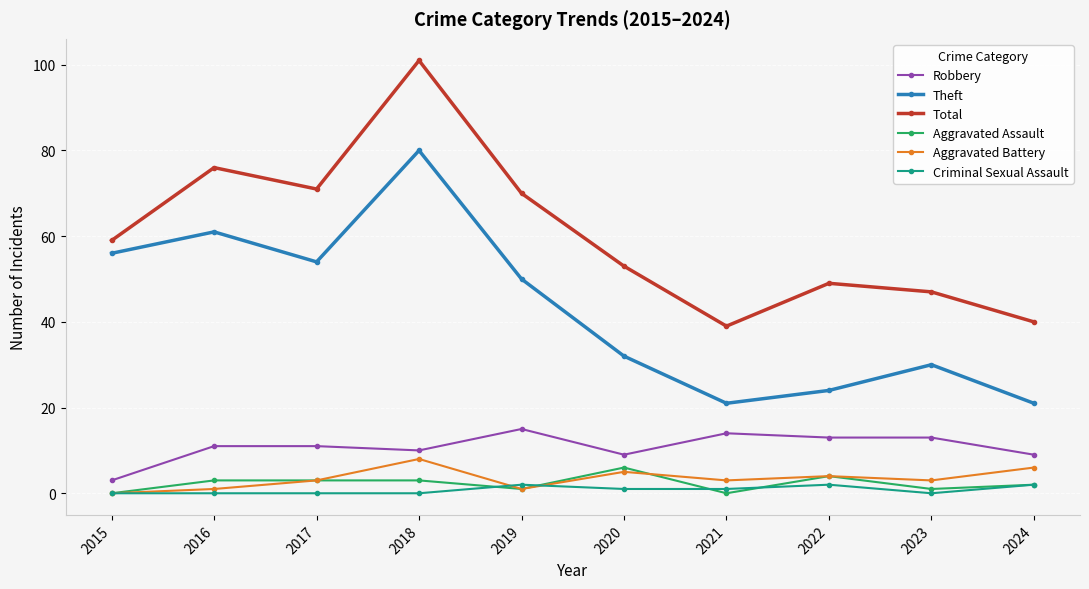

Which series has the widest spread of values?

Total